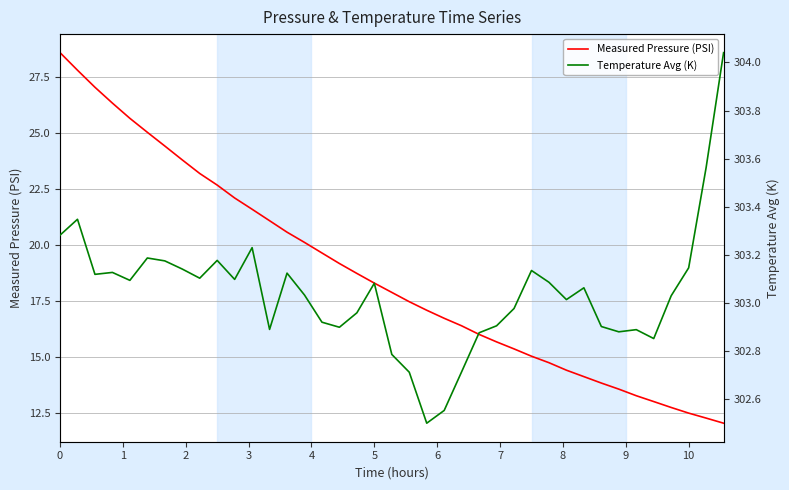

True or false: Measured Pressure (PSI) has more than 1 interior local peaks.

False